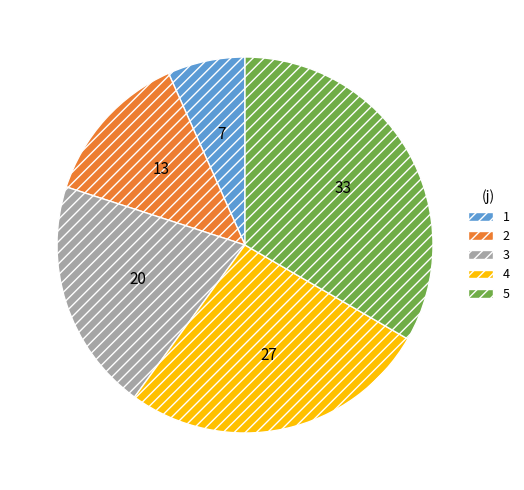

Is the sum of 3 and 1 greater than half?

No